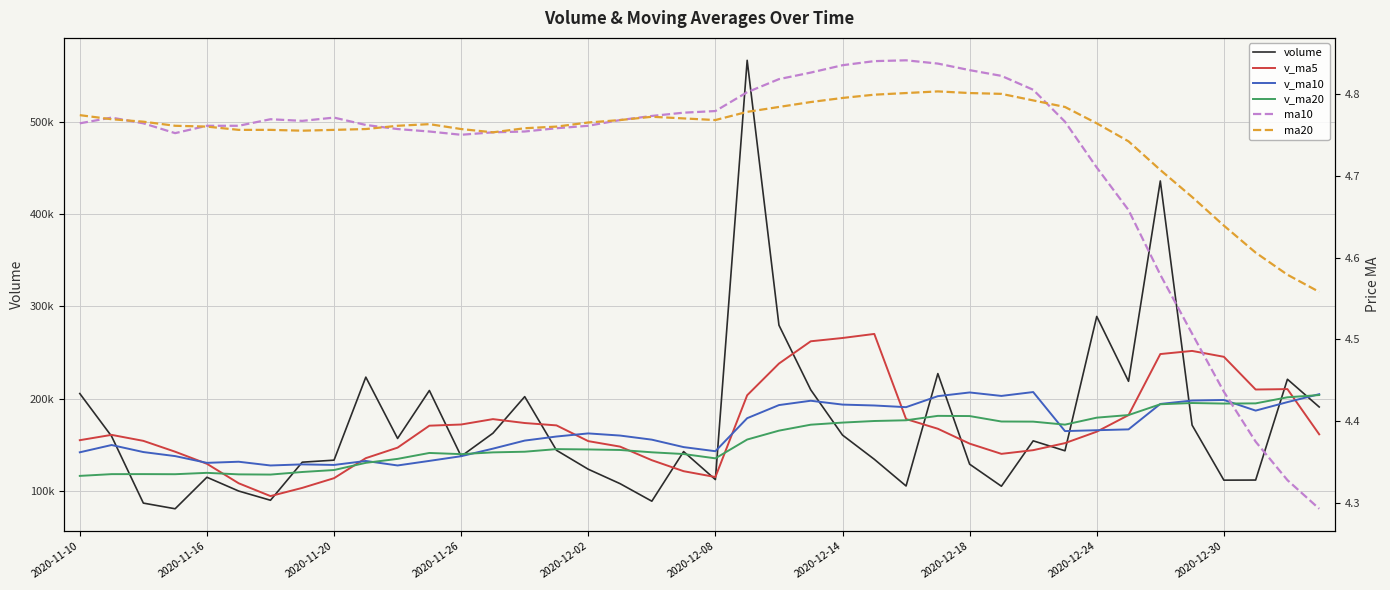

Which has a higher value, 18 or 21?

21